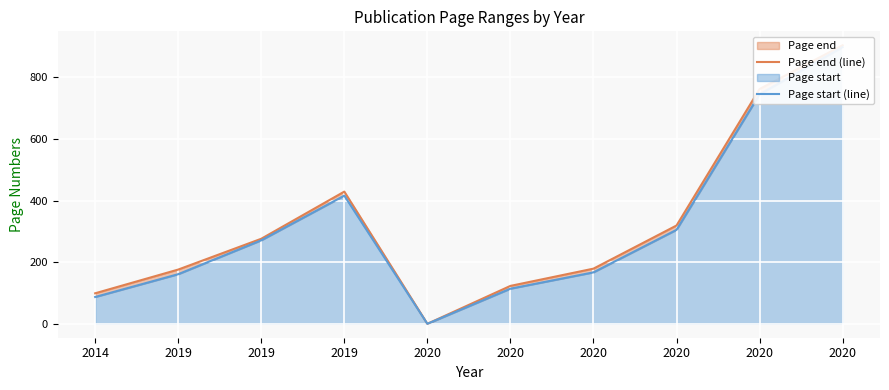

What is the difference between the Page end (line) values at 2014 and 2020?

80